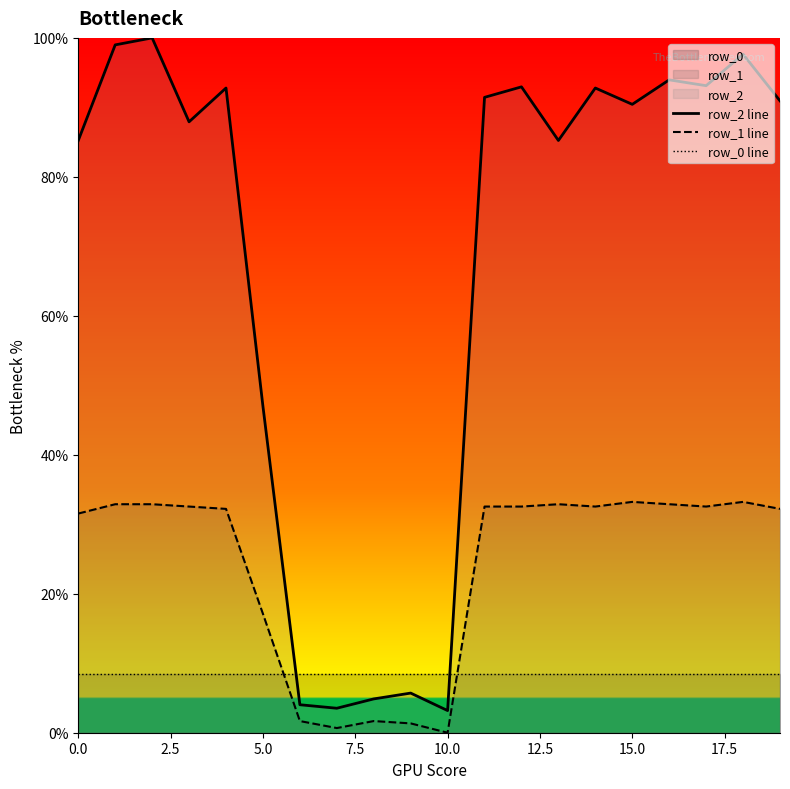

How many times do row_2 line and row_0 line cross each other?

2